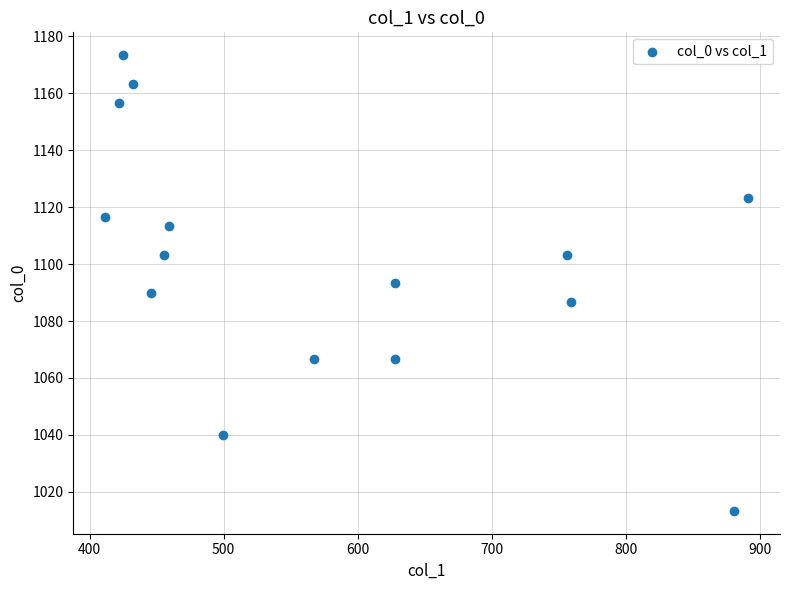

What is the range of Y values (max minus min)?

160.0